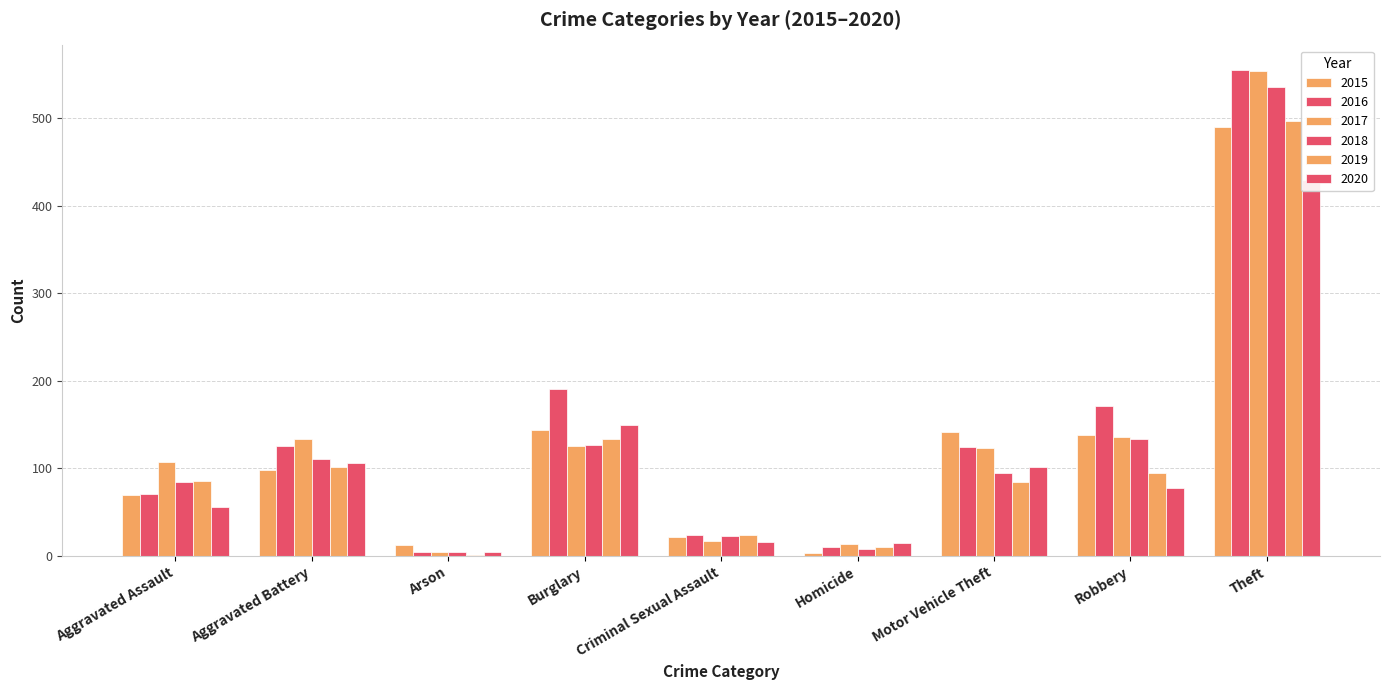

Between Motor Vehicle Theft and Aggravated Battery, which is larger?

Motor Vehicle Theft